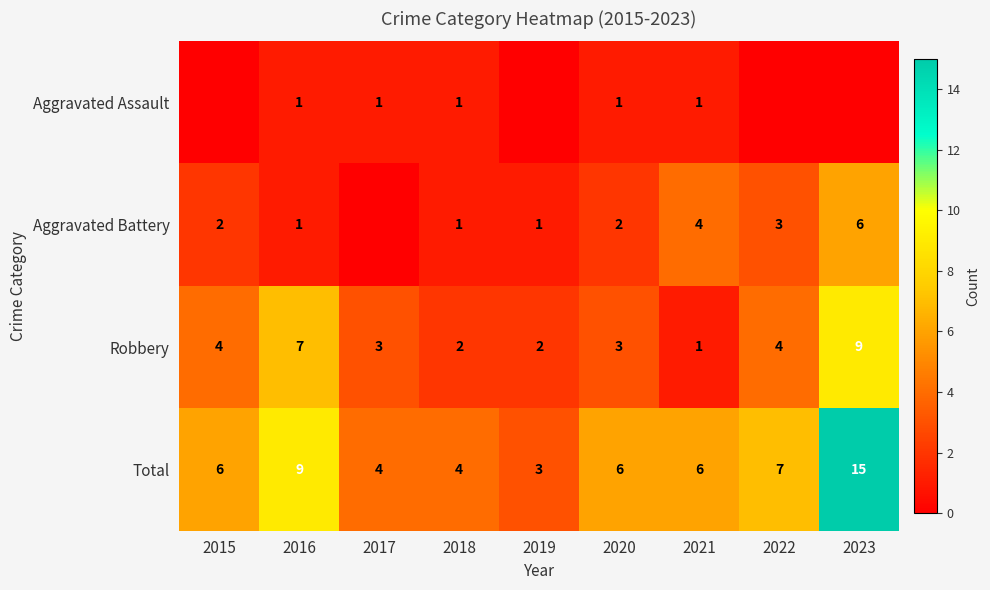

What is the maximum value shown in the chart?

15